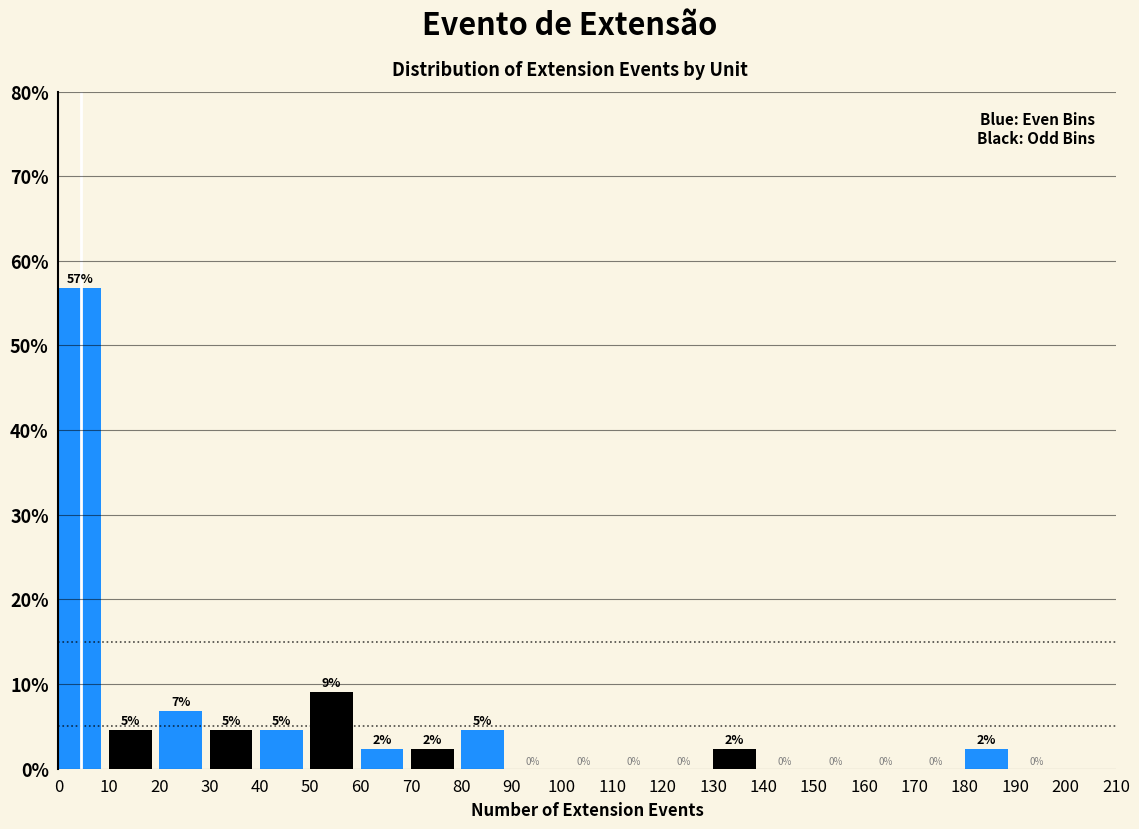

Over which range of the x-axis is the bar tallest?

0 to 10